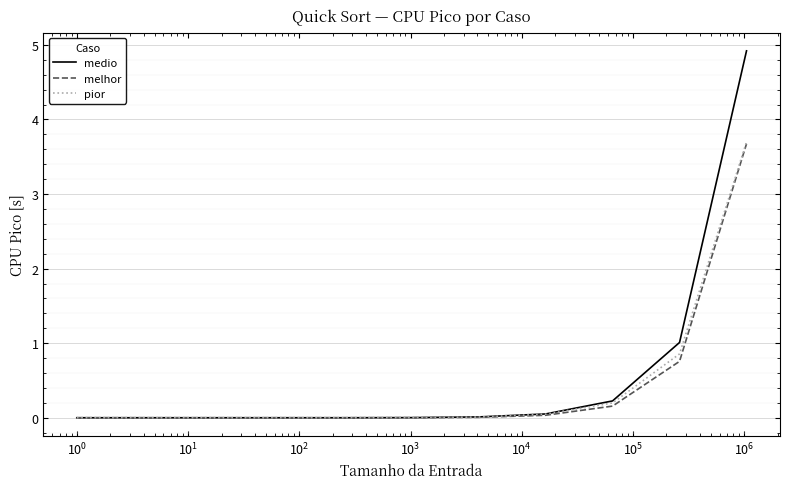

How many series are shown in this chart?

3